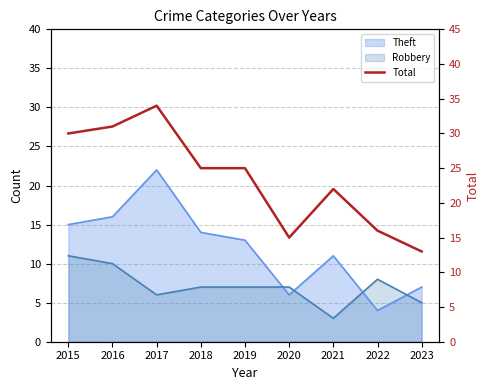

Count the number of categories in the chart.

9